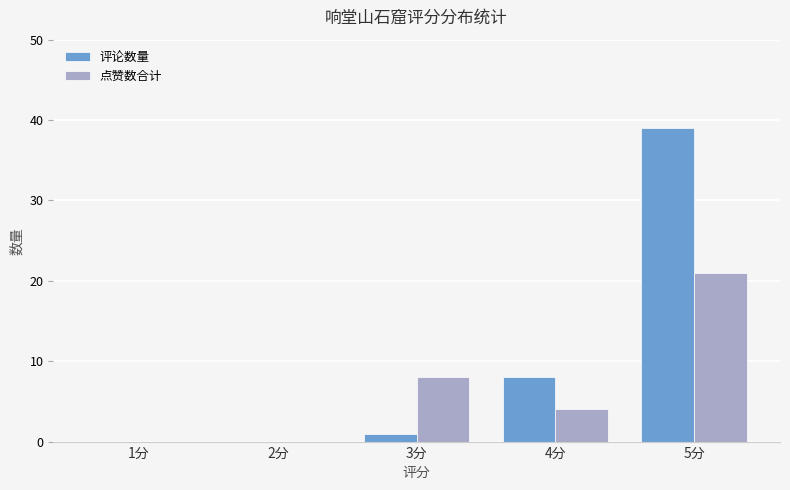

What is the sum of the 评论数量 values at 4分 and 3分?

9